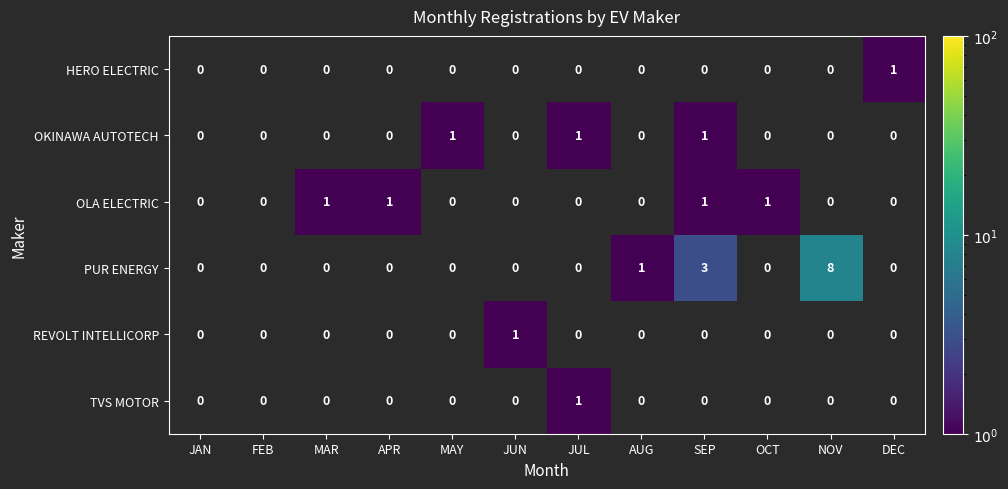

Is it true that PUR ENERGY equals 1 at SEP?

False